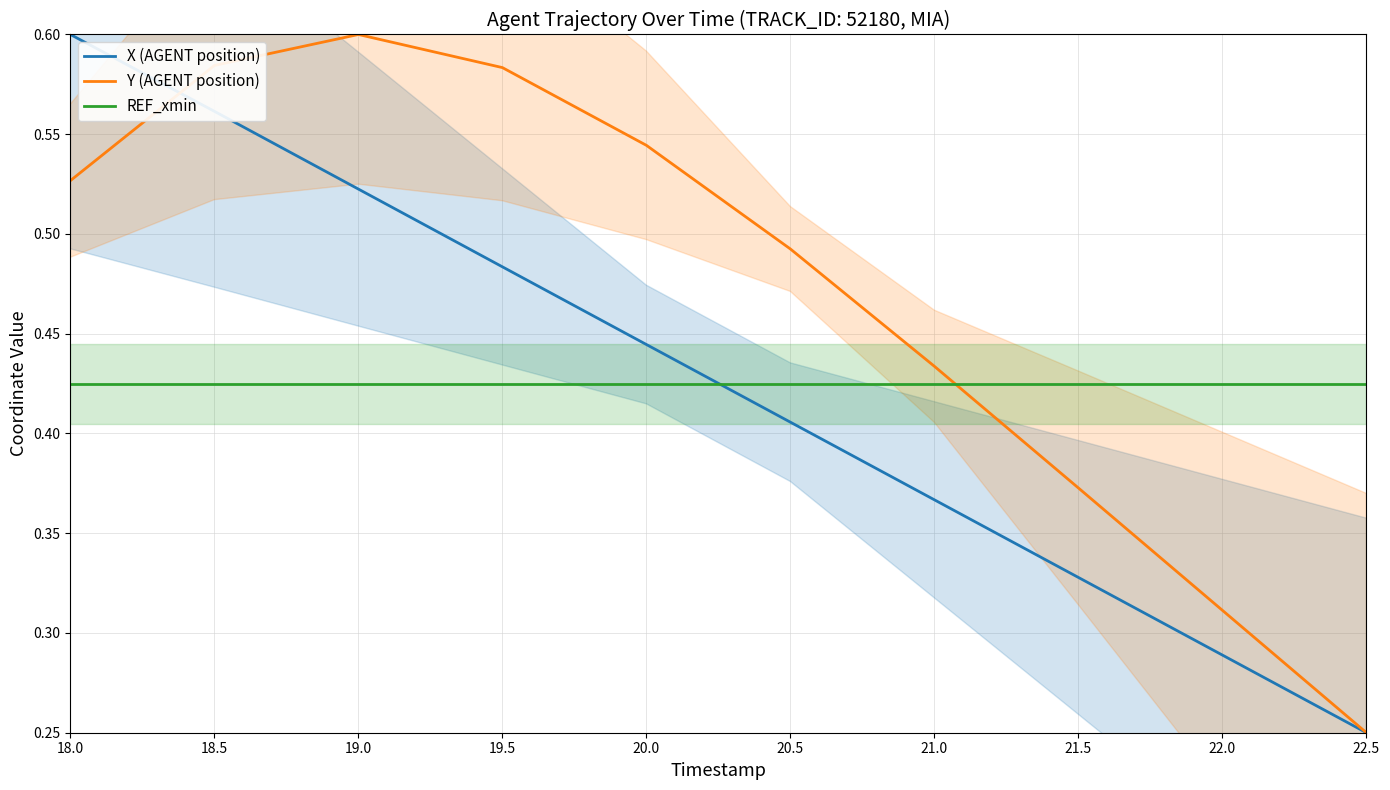

Reading left to right, what are all the values shown in this chart?

X (AGENT position): 0.6	0.6	0.5	0.5	0.4	0.4	0.4	0.3	0.3	0.2
Y (AGENT position): 0.5	0.6	0.6	0.6	0.5	0.5	0.4	0.4	0.3	0.2
REF_xmin: 0.4	0.4	0.4	0.4	0.4	0.4	0.4	0.4	0.4	0.4